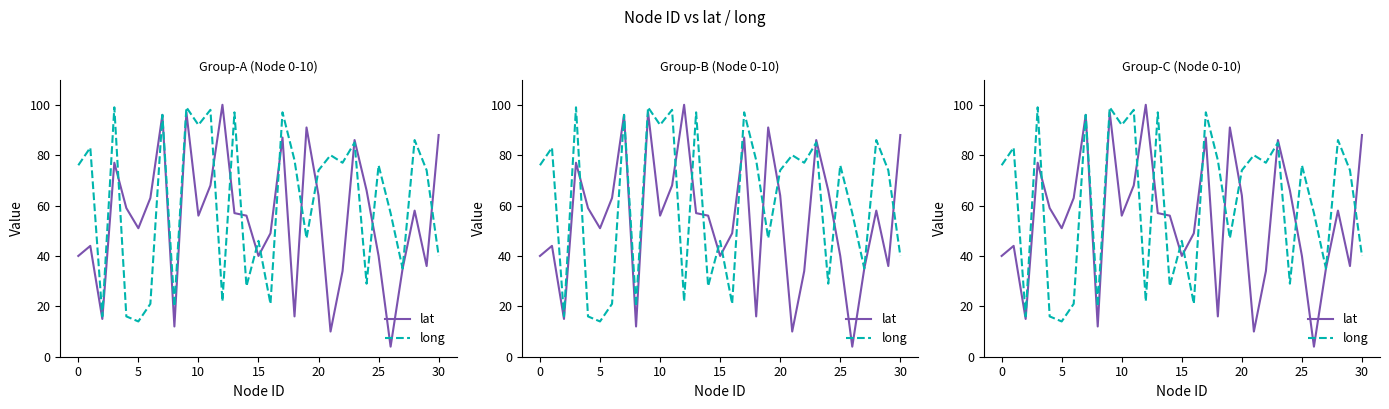

What is the sum of all long values?

1879